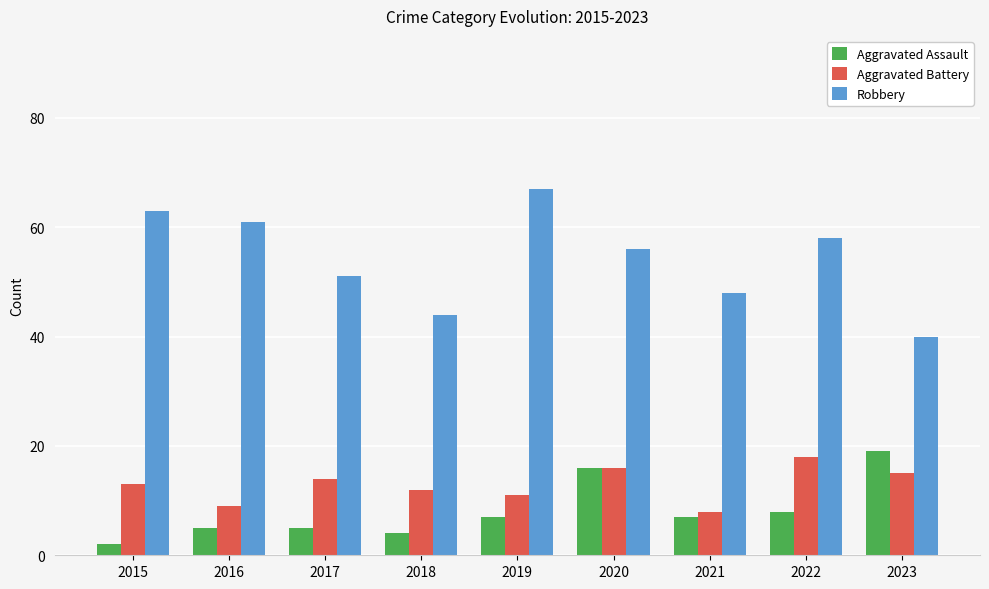

What is the sum of the Aggravated Battery values at 2016 and 2020?

25